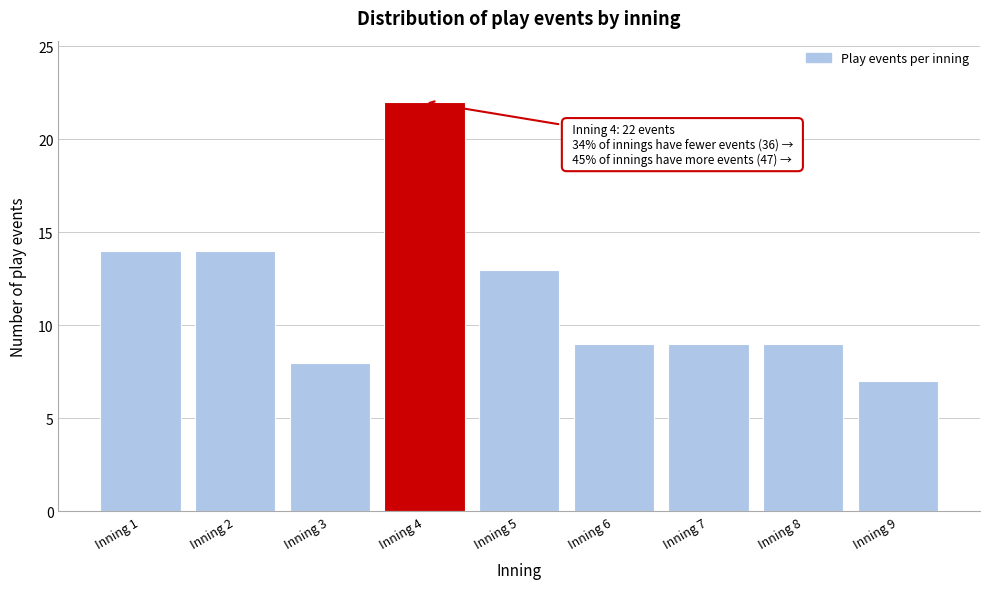

Reading left to right, list all the values displayed in this chart.

14	14	8	22	13	9	9	9	7